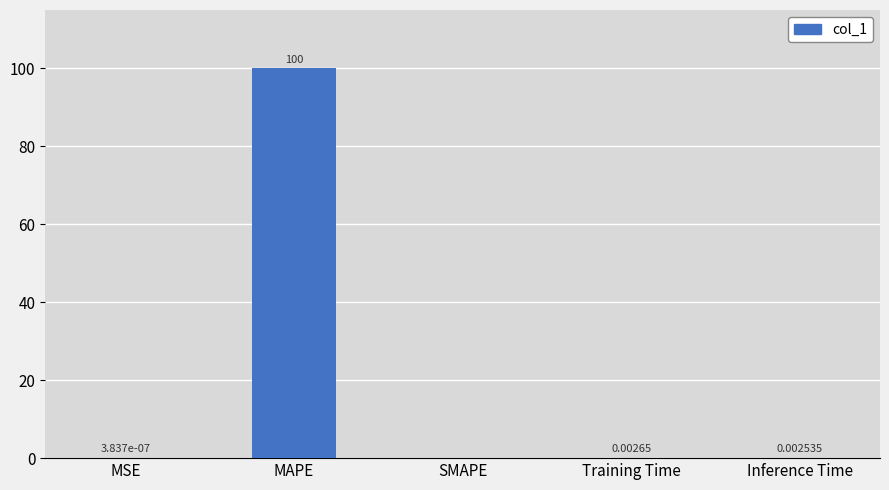

How many series are shown in this chart?

1